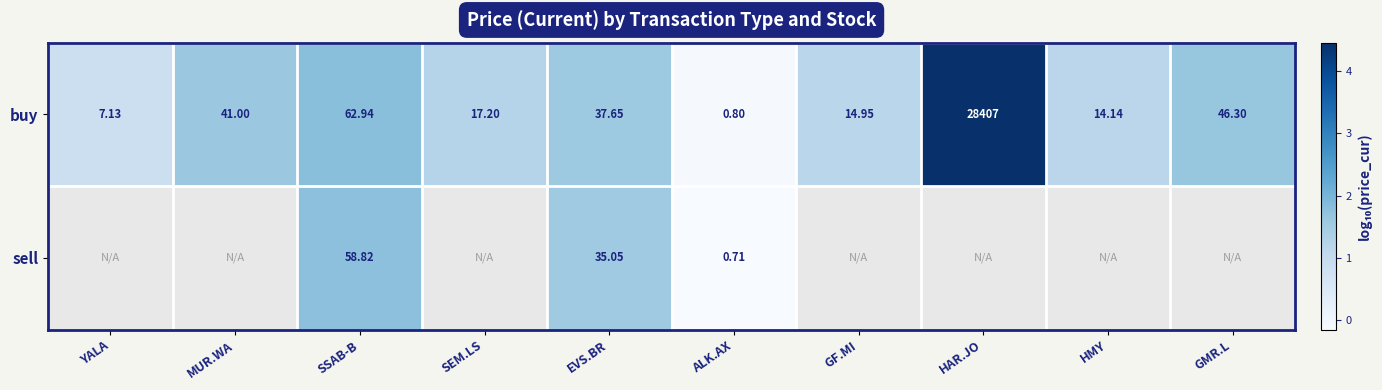

True or false: sell has a value of 2.8 at EVS.BR.

False